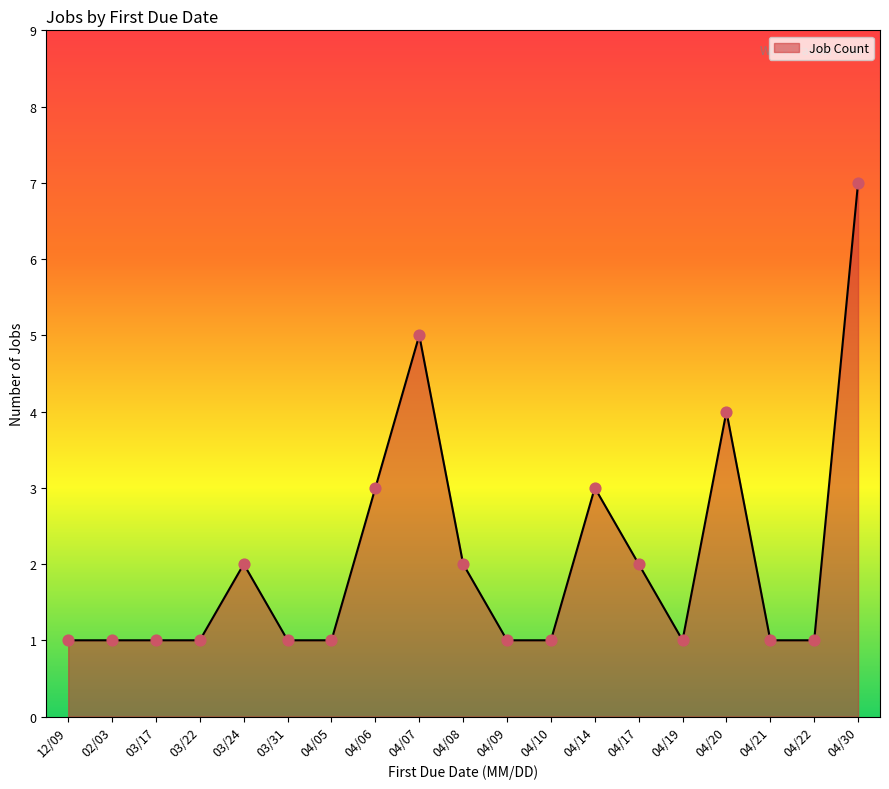

Between 03/31 and 04/14, which is larger?

04/14